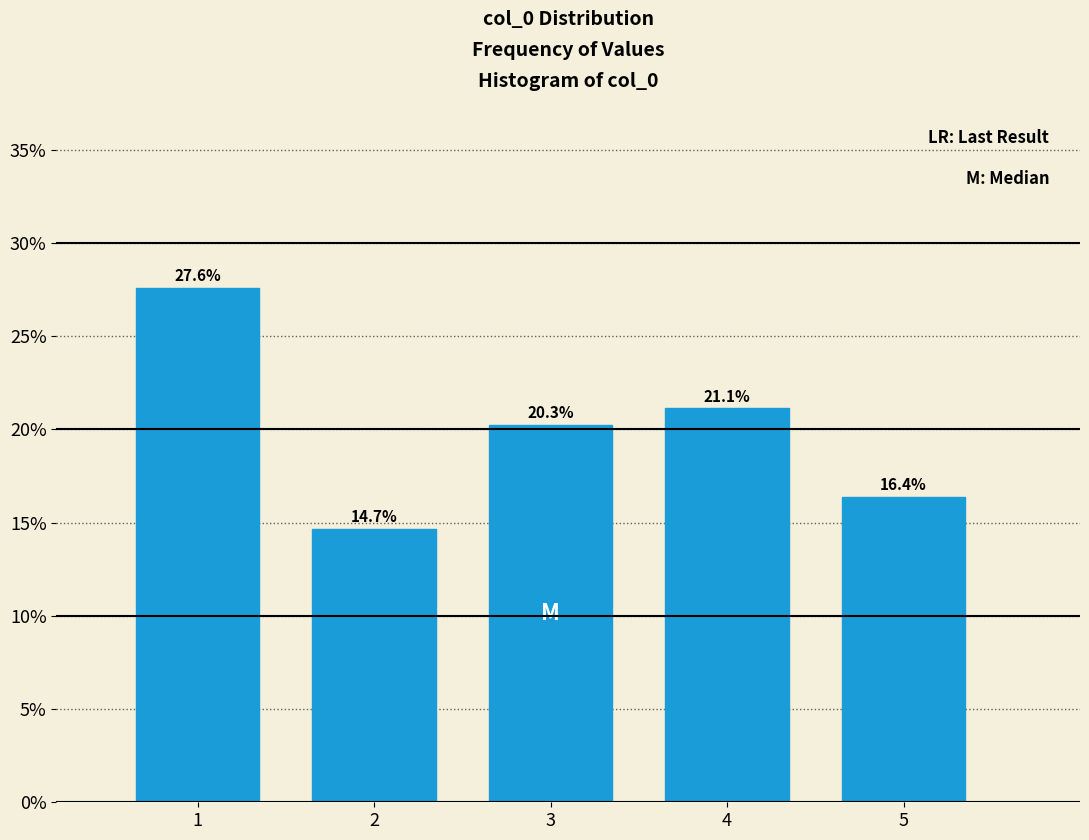

Does the chart contain any negative values?

No